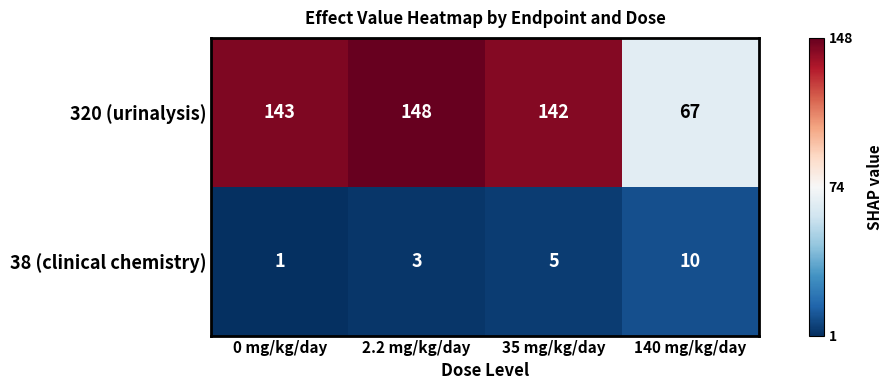

Which series has the widest spread of values?

320 (urinalysis)